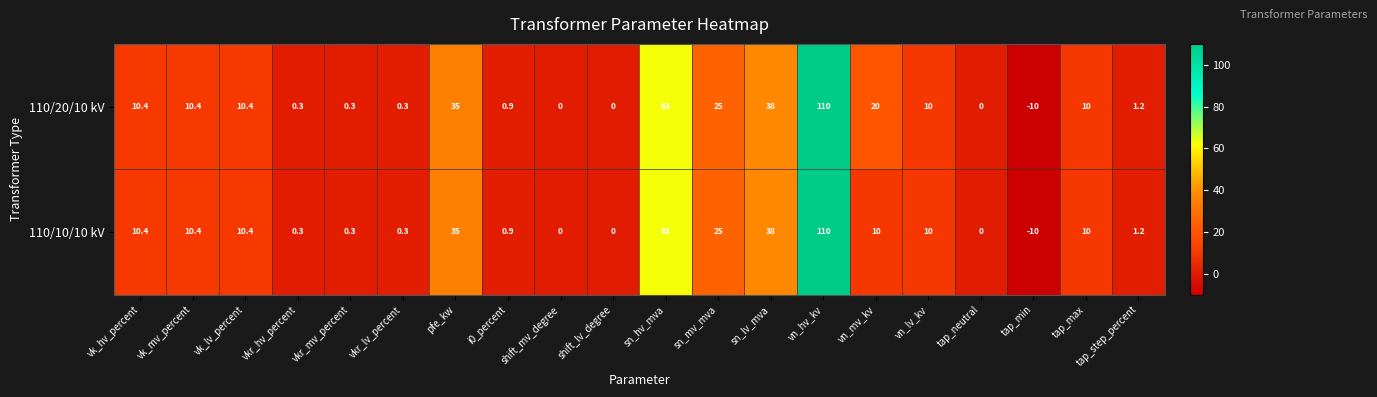

How many values in 110/20/10 kV are below zero?

1